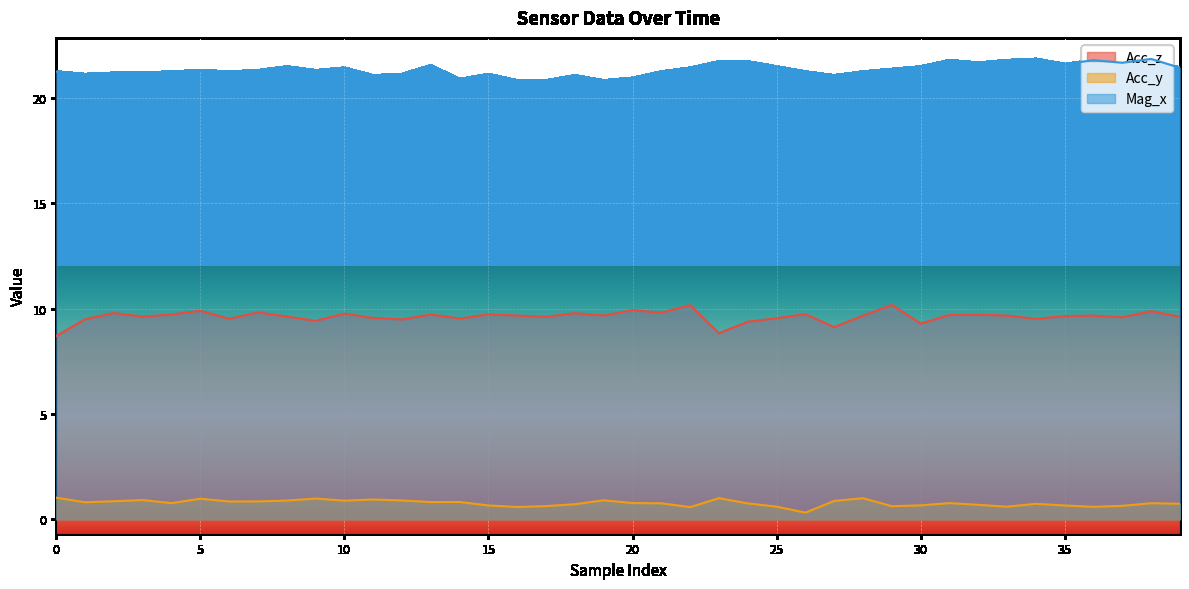

List the series in order of their peak value, highest first.

Mag_x, Acc_z, Acc_y